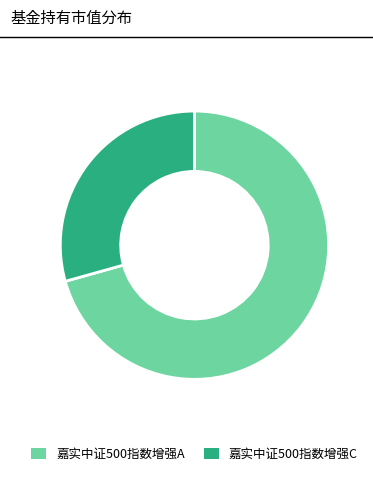

Rank the categories by value from highest to lowest.

嘉实中证500指数增强A, 嘉实中证500指数增强C